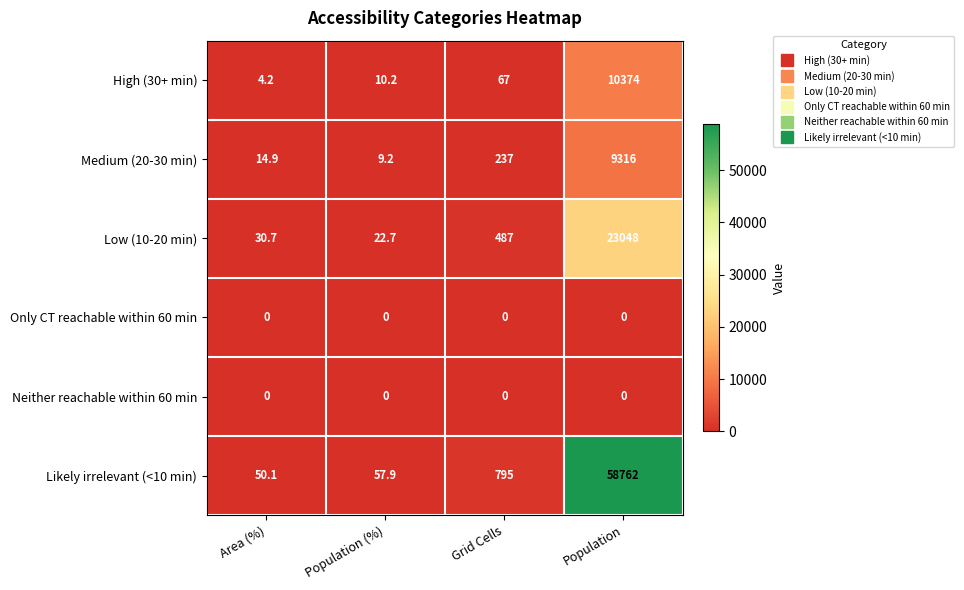

Is it true that Only CT reachable within 60 min equals 0.0 at Population?

True